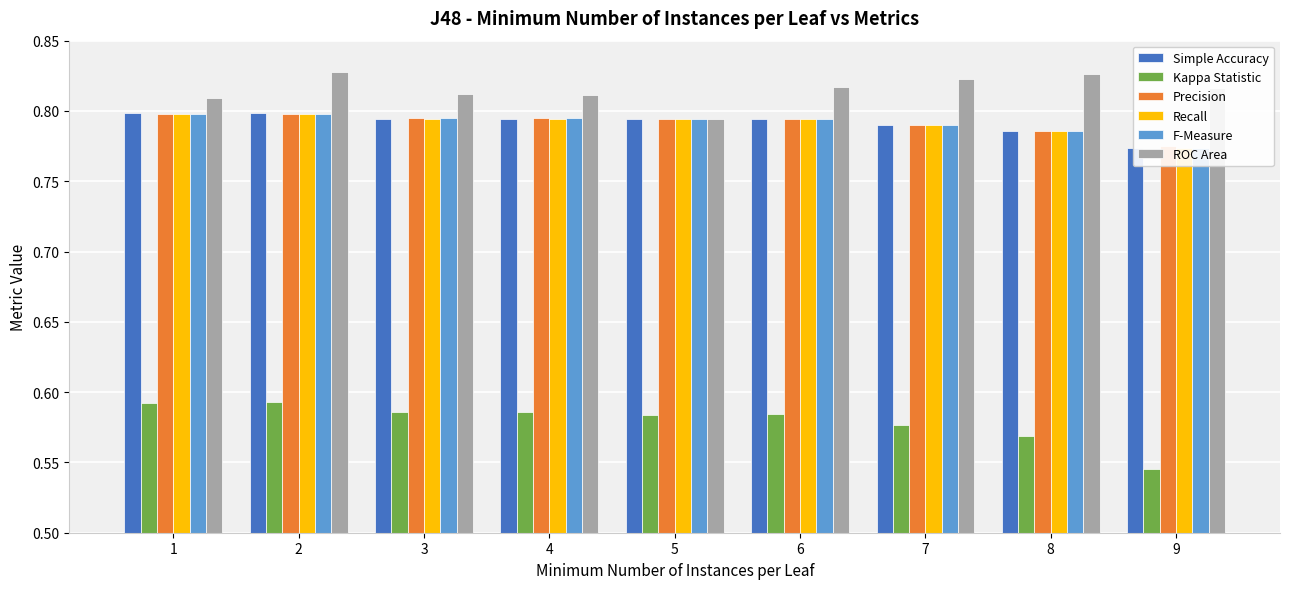

Which label corresponds to the smallest value in the chart?

9